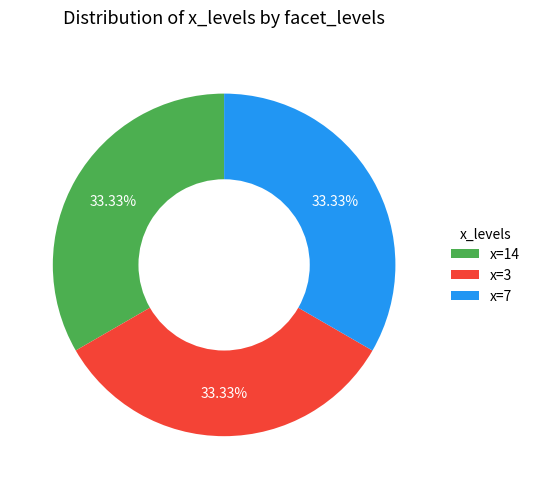

Does any single category account for the majority?

No